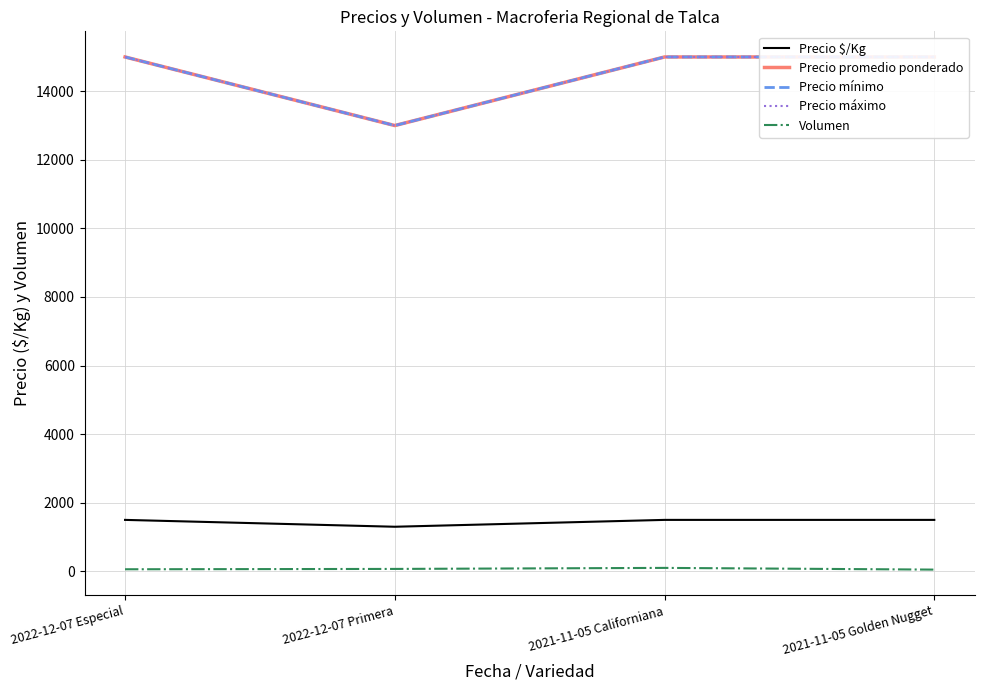

What is the average value of the Precio $/Kg series?

1450